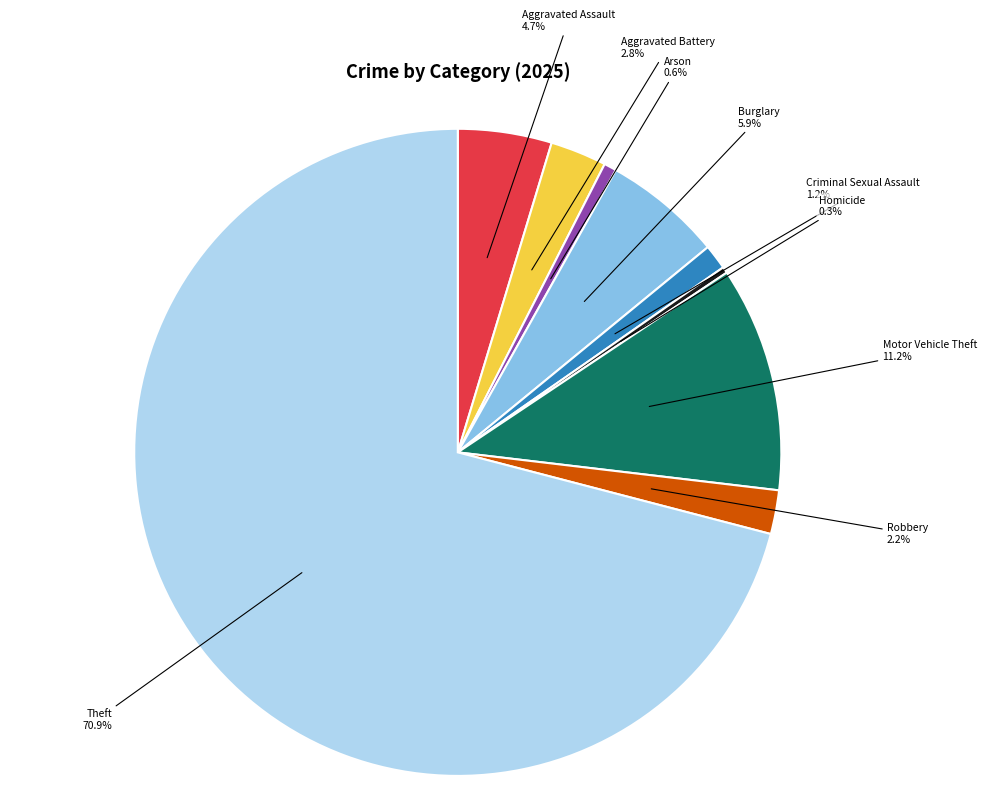

Does any single category account for the majority?

Yes